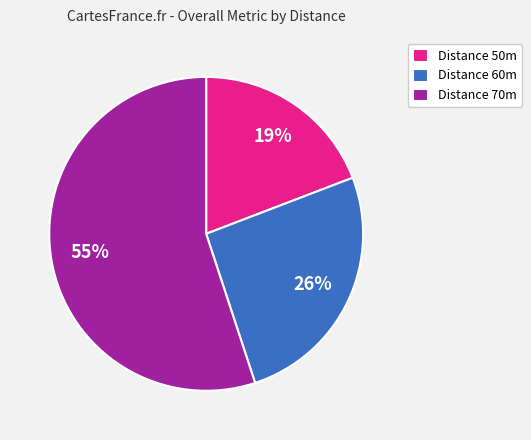

To the nearest percent, what is the difference between the largest and smallest slice percentages?

36%